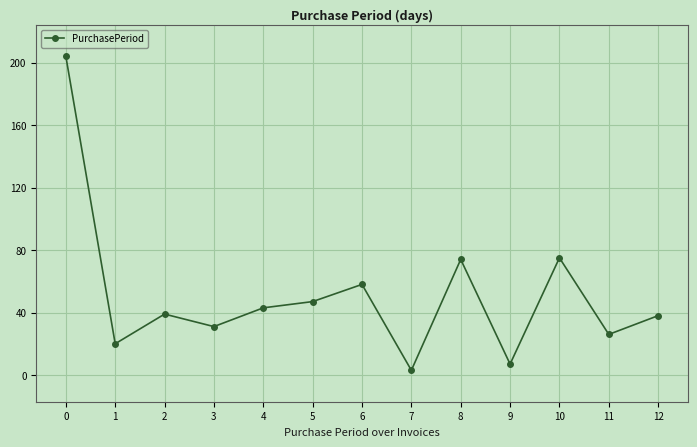

How many interior local peaks (higher than both neighbors) does the data have?

4